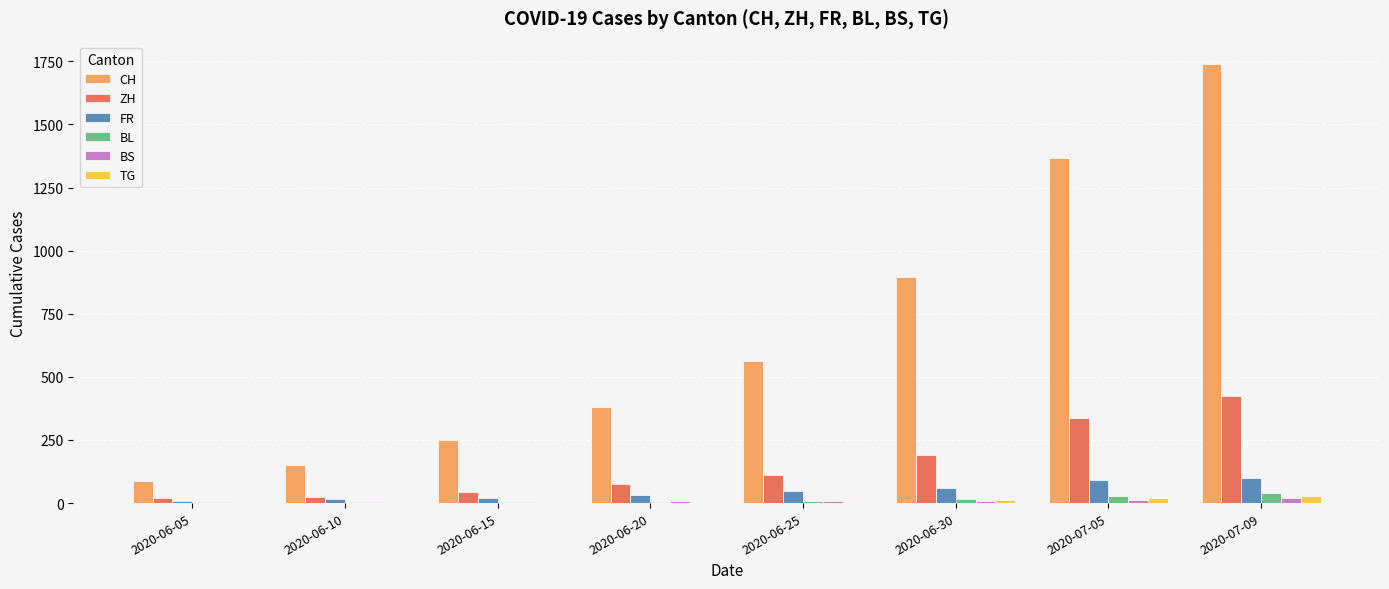

What is the total value across all series at 2020-06-10?

202